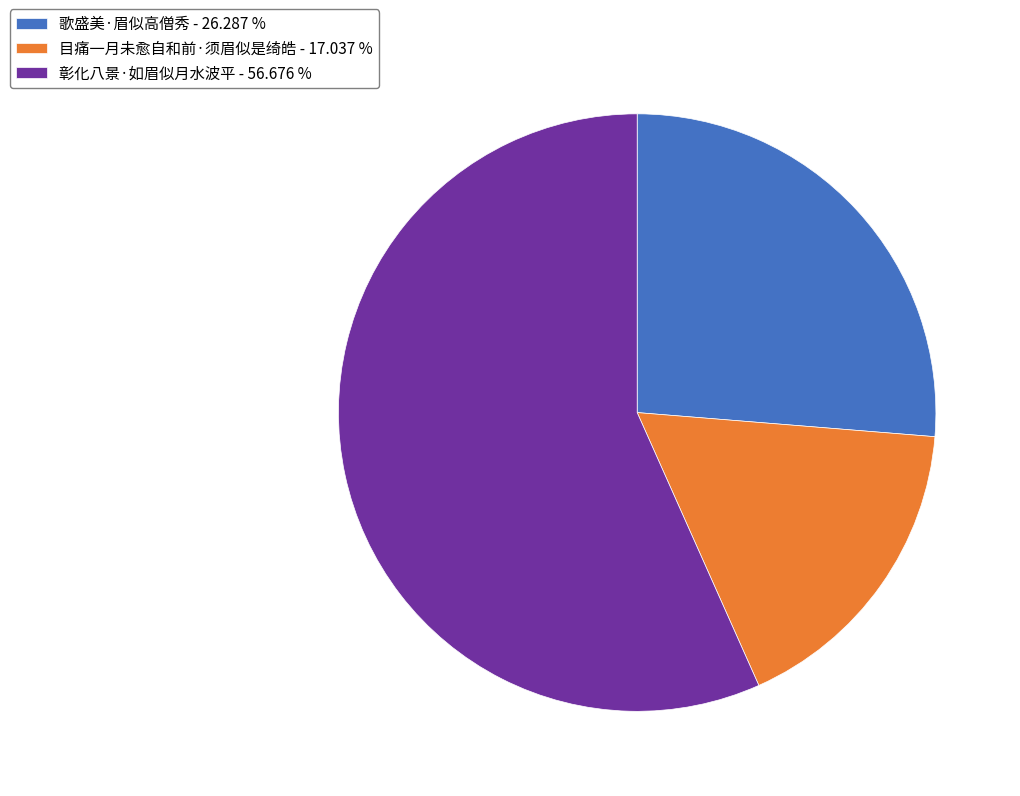

Which category has the smallest portion of the pie?

目痛一月未愈自和前·须眉似是绮皓